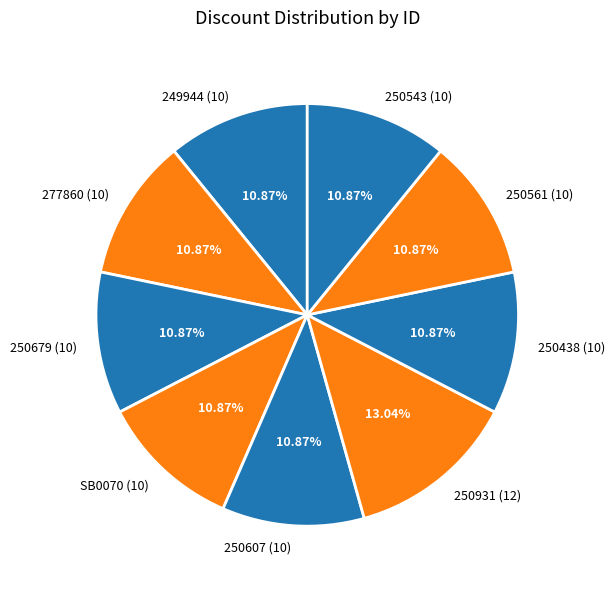

The 250438 slice represents 11% of the pie. True or false?

True